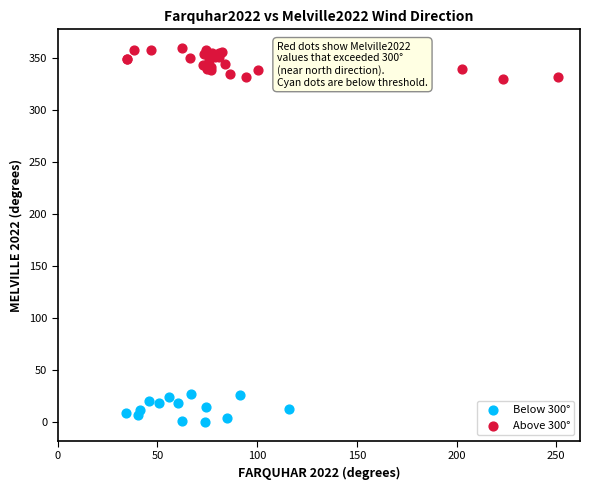

What are all the series names shown in the legend?

Below 300°, Above 300°